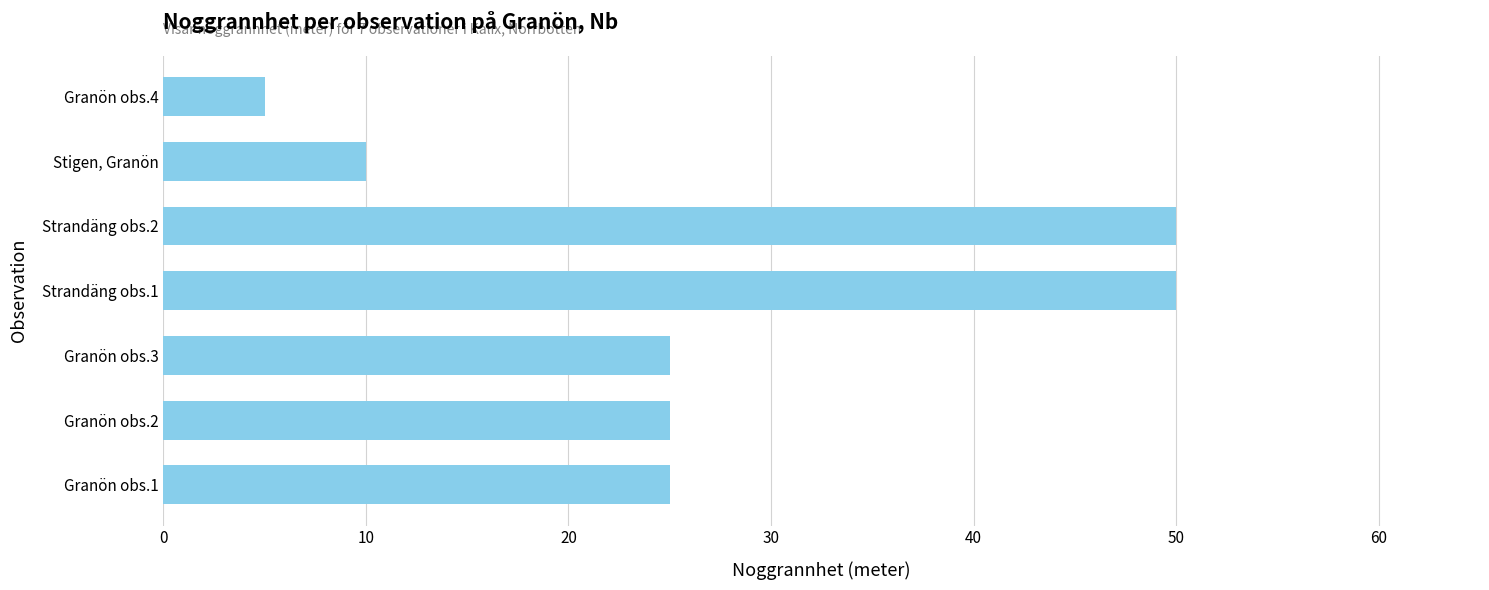

Is it true that the value at Granön obs.2 is 25?

True